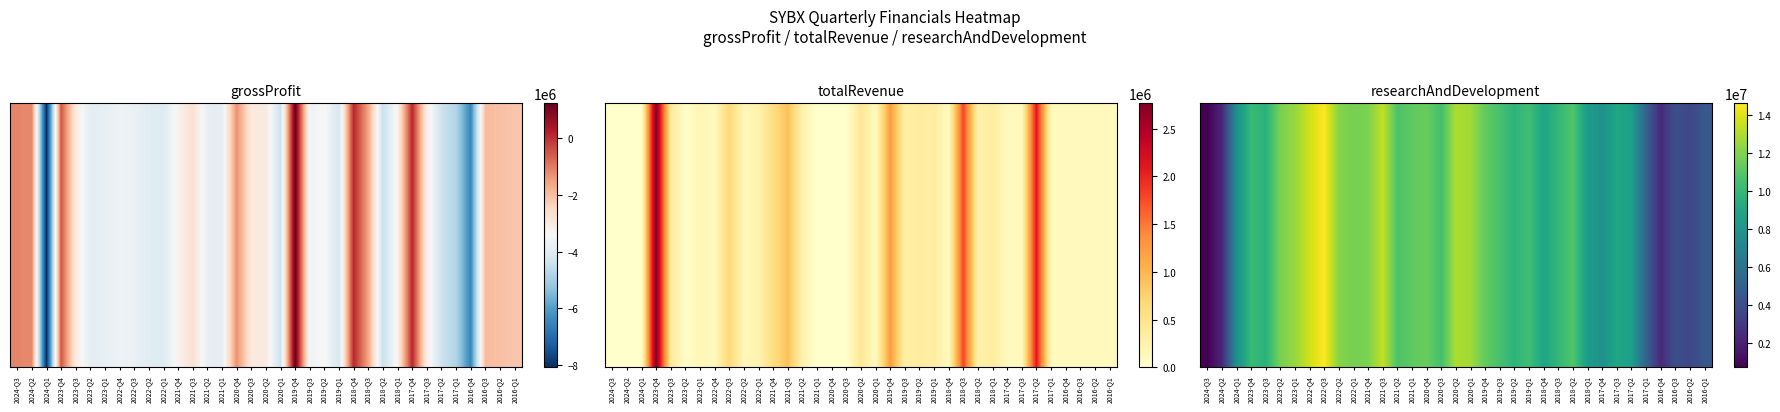

Which label corresponds to the smallest value in the chart?

2024-Q3